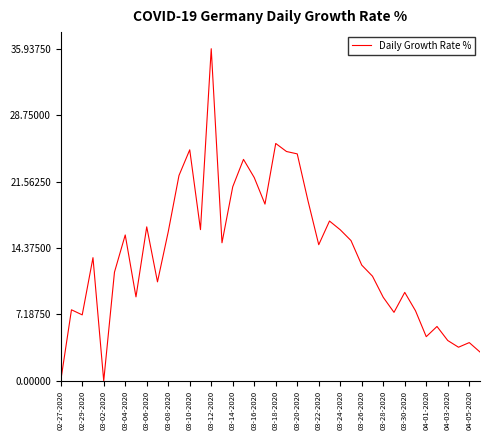

What is the difference between the maximum and minimum values?

35.9